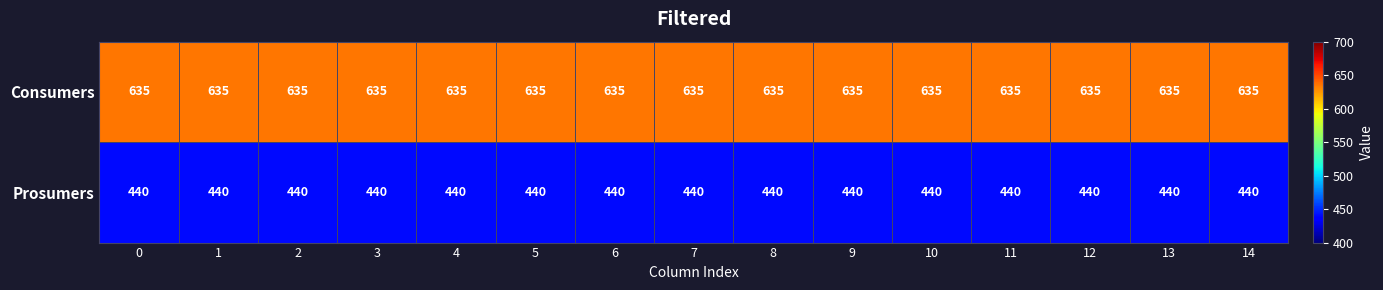

What is the maximum value for Prosumers?

440